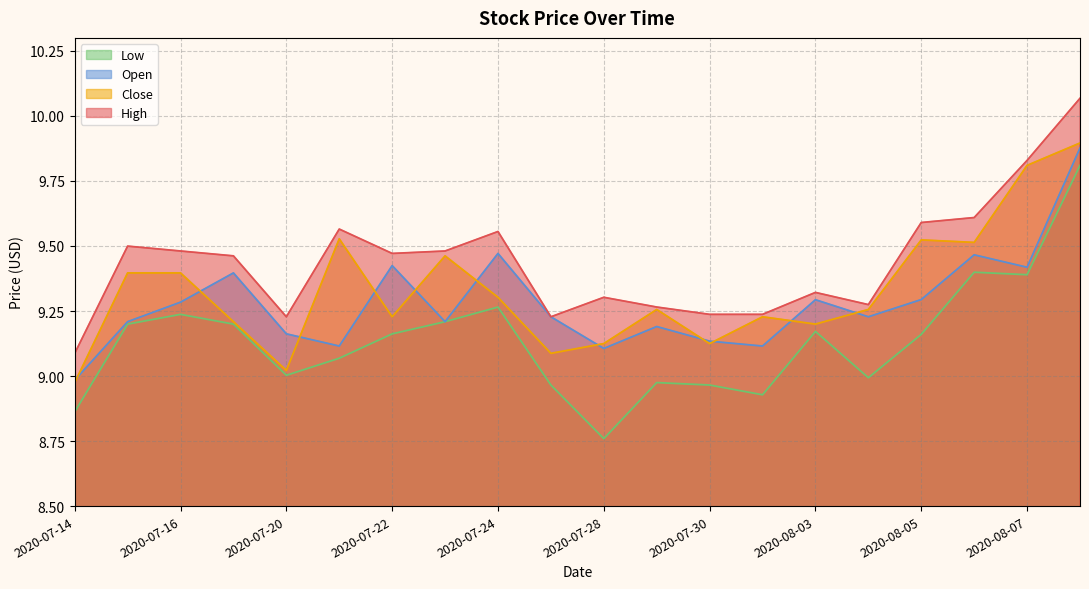

At which category does Open reach its first local valley?

2020-07-21